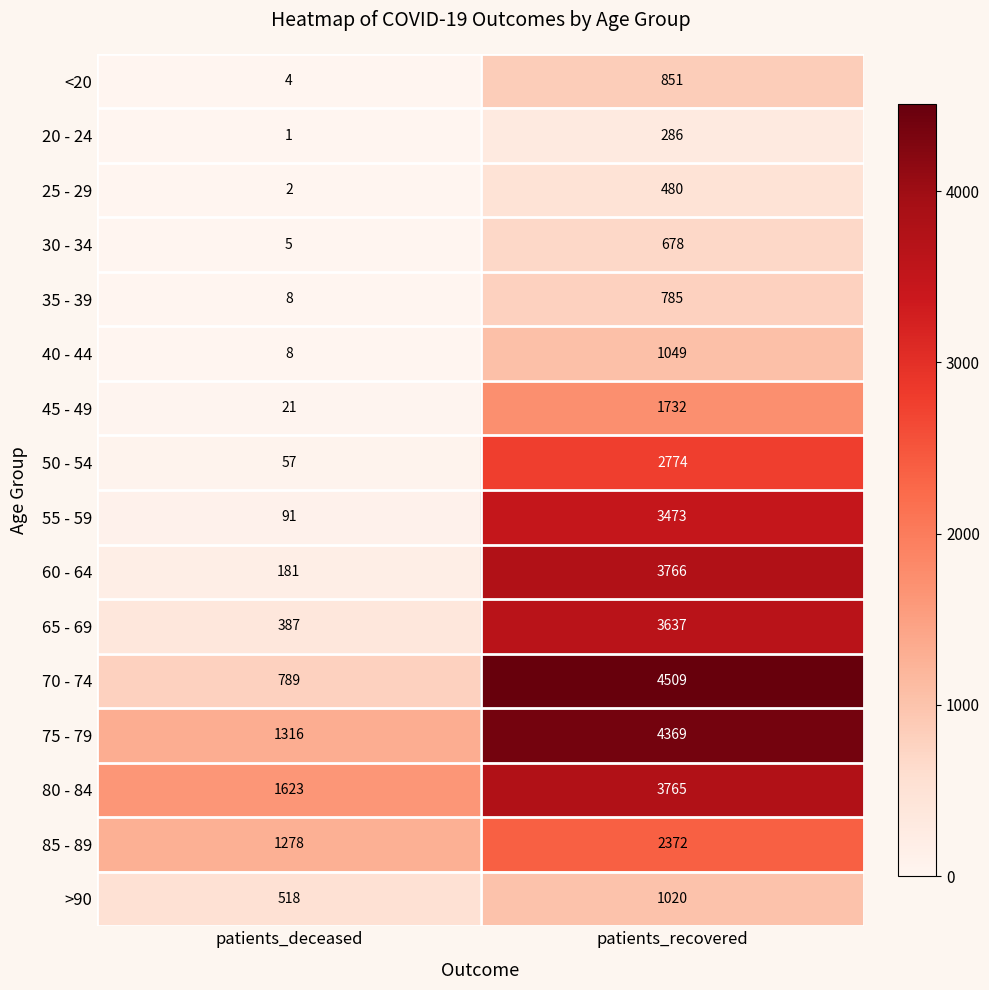

The 85 - 89 series shows 1278 at patients_deceased. True or false?

True